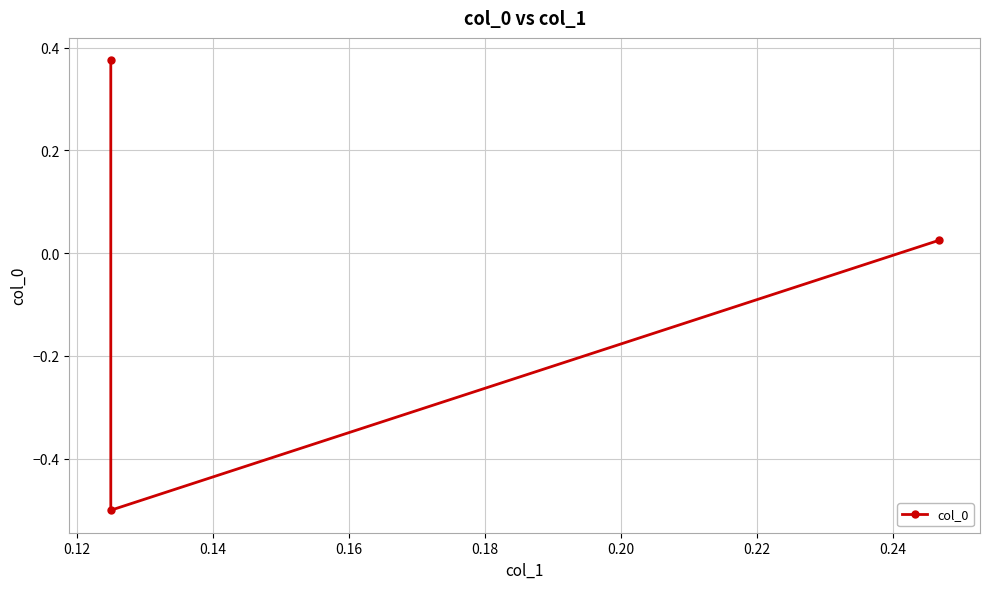

The value at 0.10 is 0.5. True or false?

False